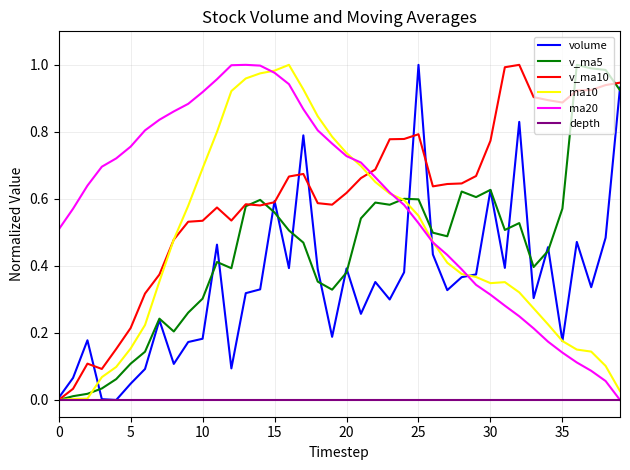

In v_ma10, how many points are higher than both neighbors (excluding endpoints)?

6